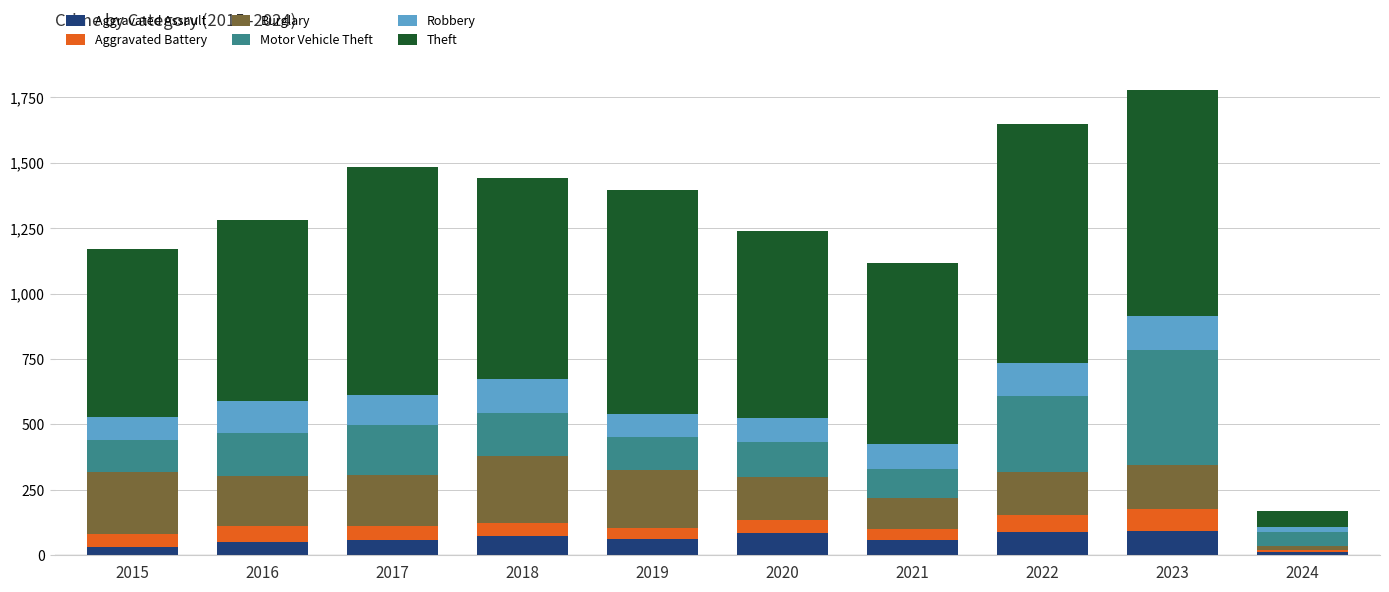

What is the maximum value for Aggravated Assault?

93